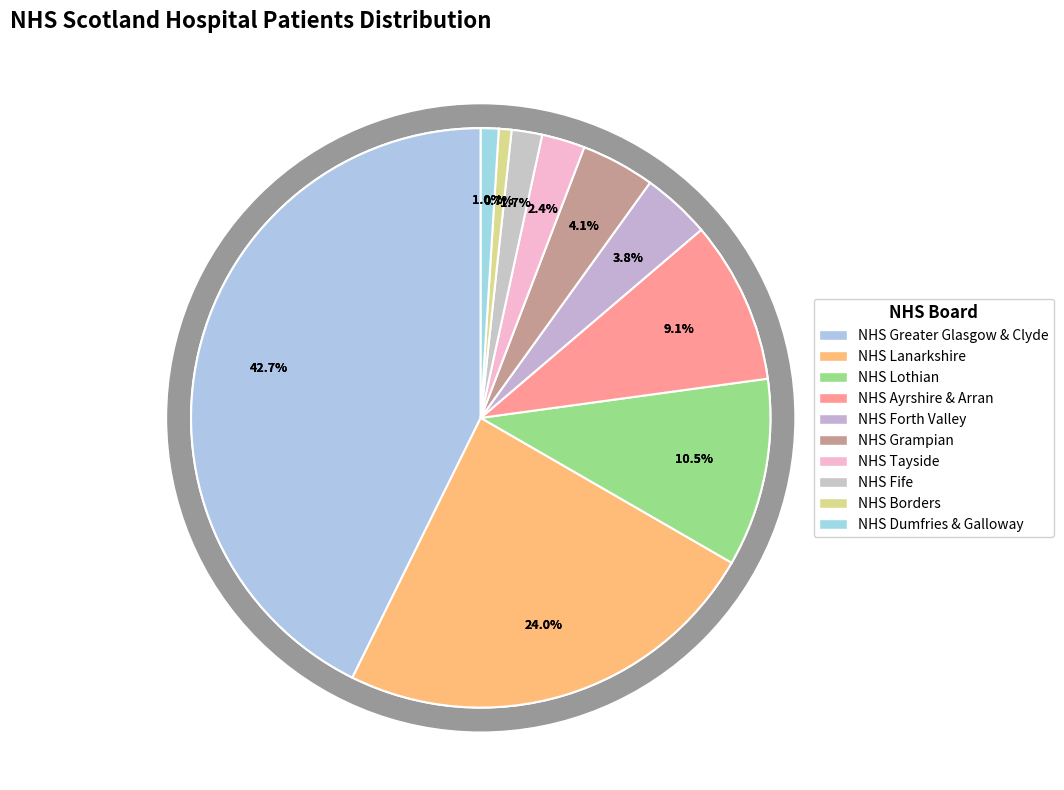

What is the change in value from NHS Lanarkshire to NHS Tayside?

-152